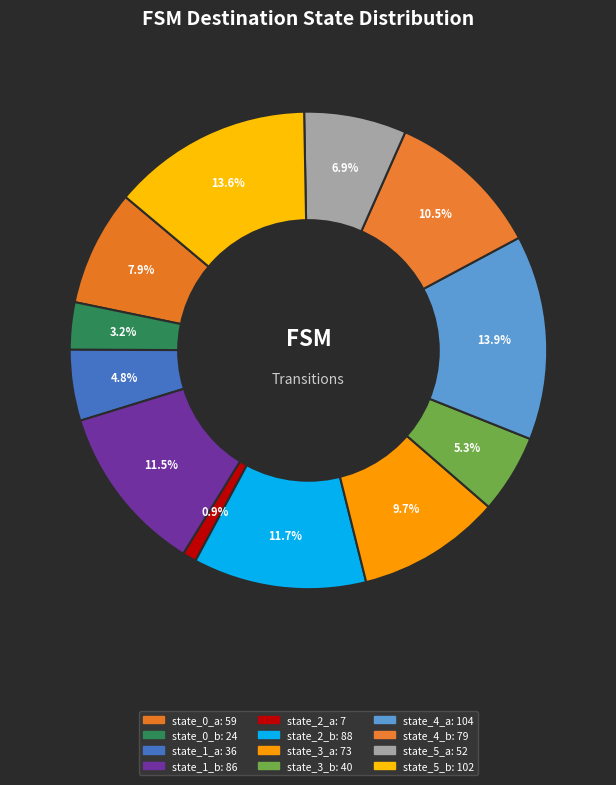

Is there a majority slice in this chart?

No